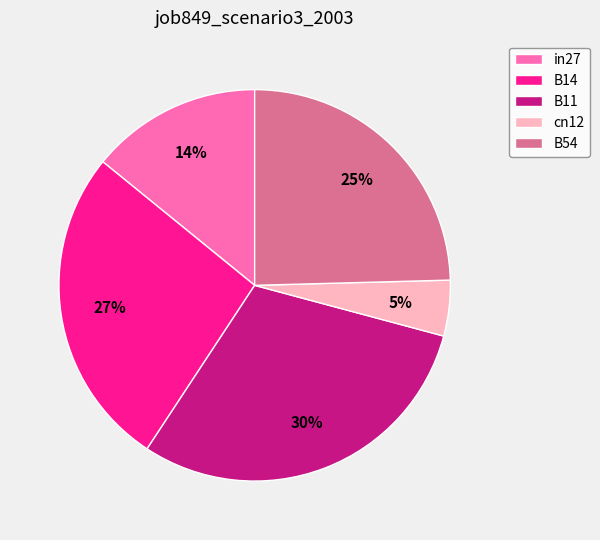

Does B14 represent more than half of the total?

No